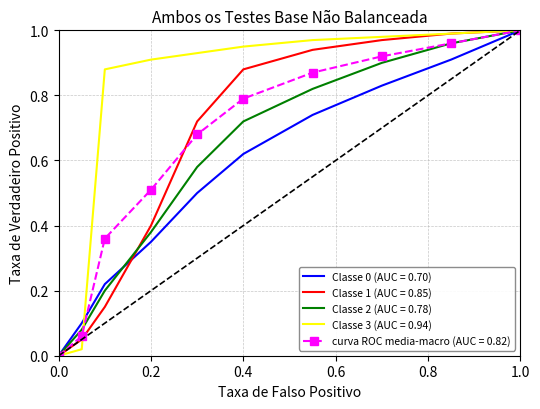

How many intersections are there between curva ROC media-macro (AUC = 0.82) and Classe 2 (AUC = 0.78)?

1